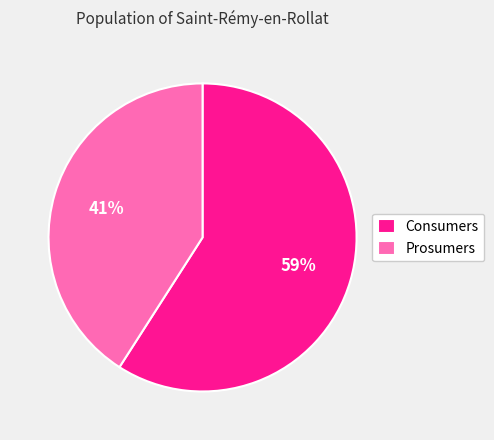

Which slice represents more than half of the pie?

Consumers